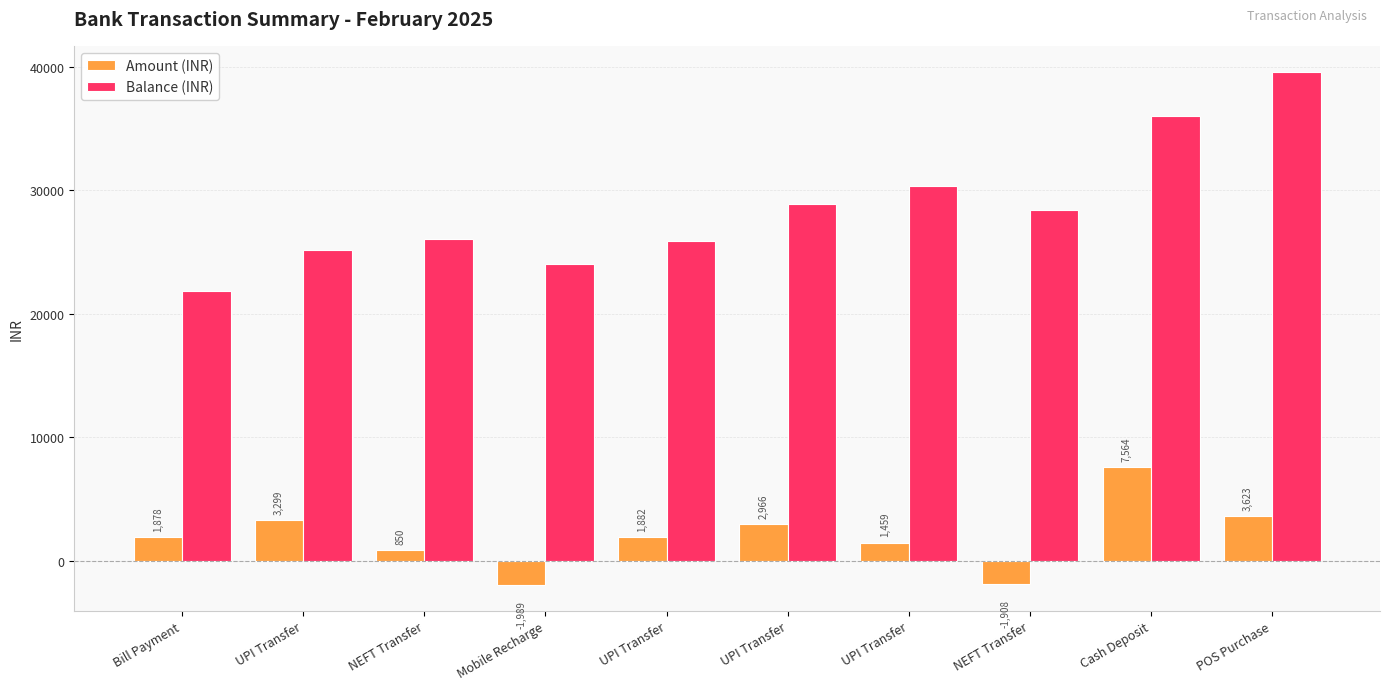

Which series has the largest range (max minus min)?

Balance (INR)